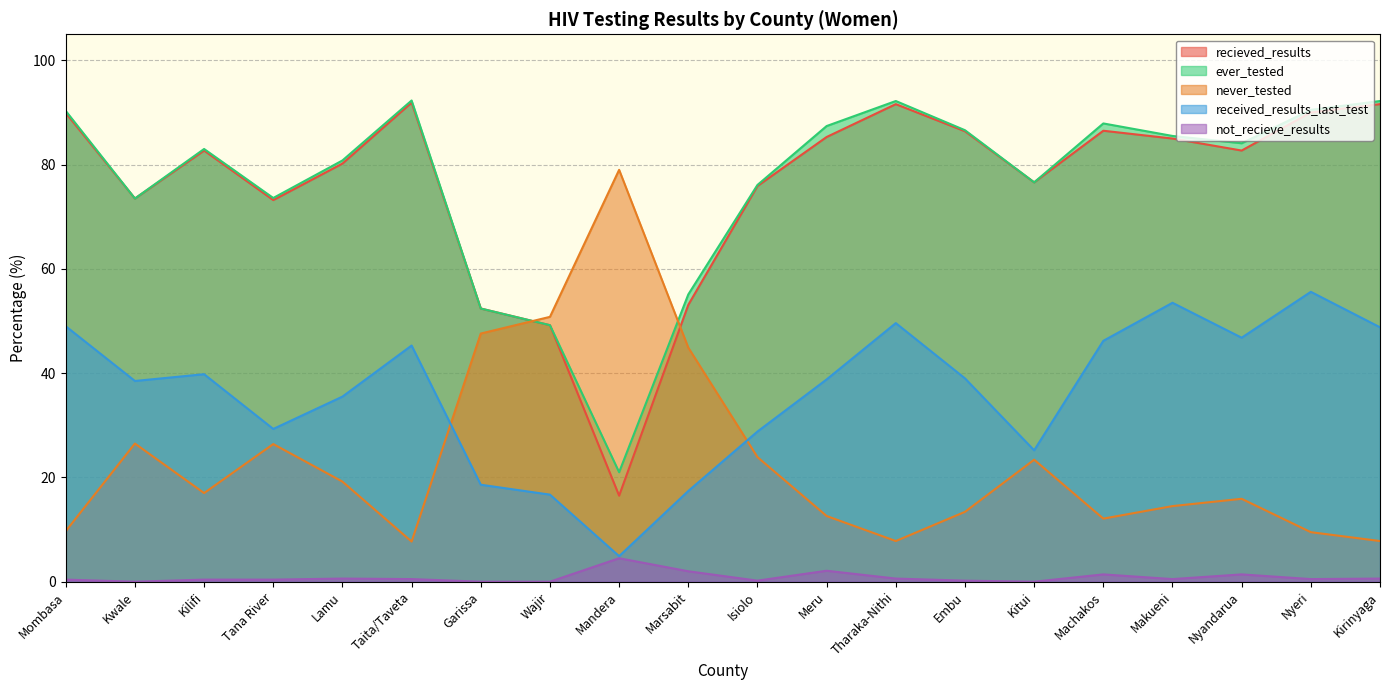

Rank the series at Mandera from lowest to highest value.

not_recieve_results, received_results_last_test, recieved_results, ever_tested, never_tested